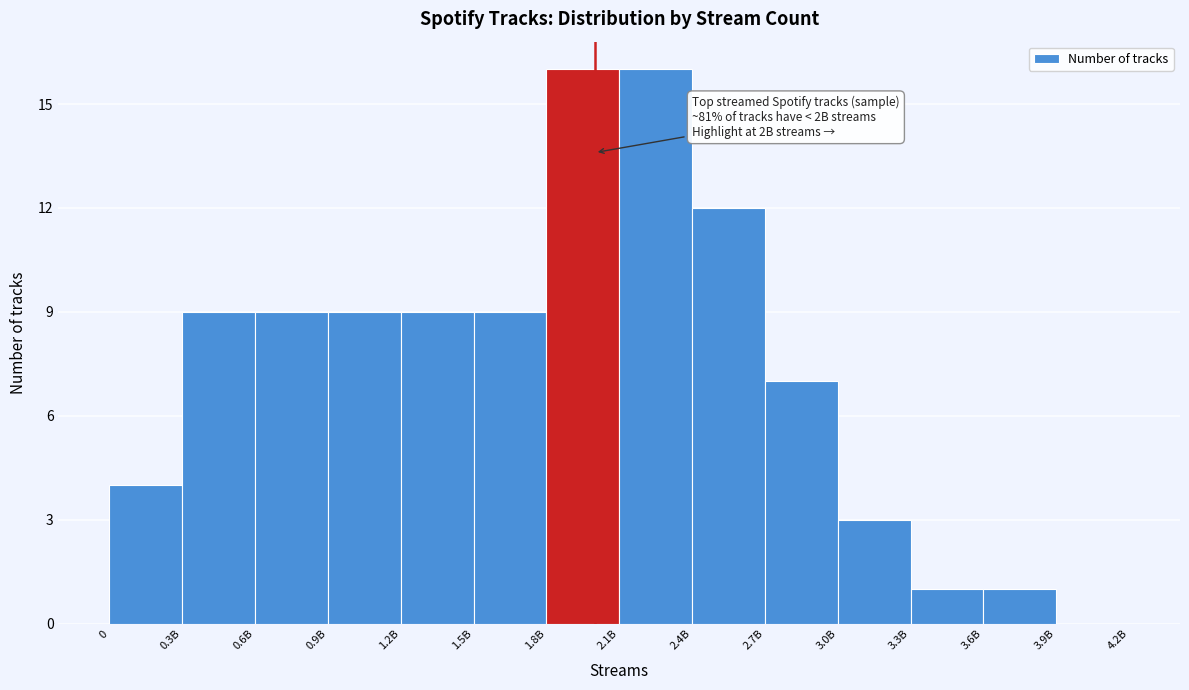

Reading right to left, extract all data points from this chart.

3.9B=0	3.6B=1	3.3B=1	3.0B=3	2.7B=7	2.4B=12	2.1B=16	1.8B=16	1.5B=9	1.2B=9	0.9B=9	0.6B=9	0.3B=9	0=4